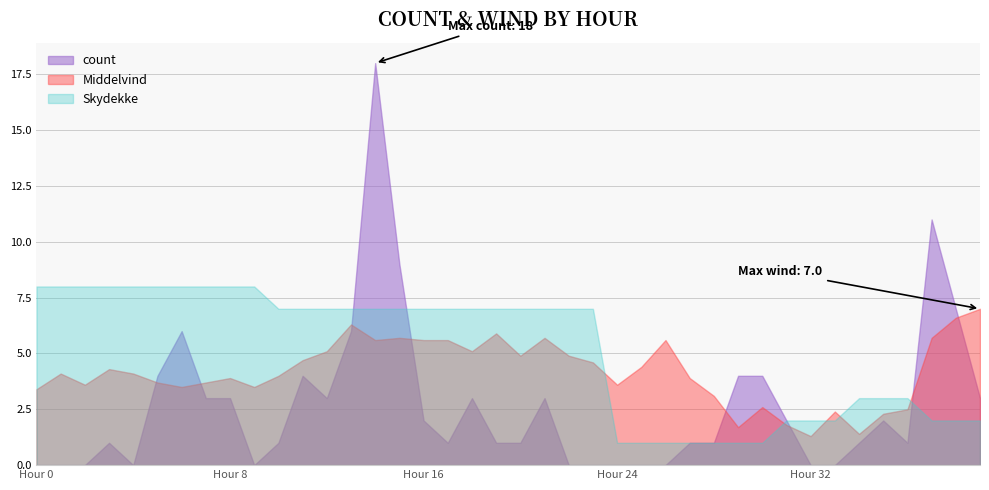

How many data points does each series have?

40